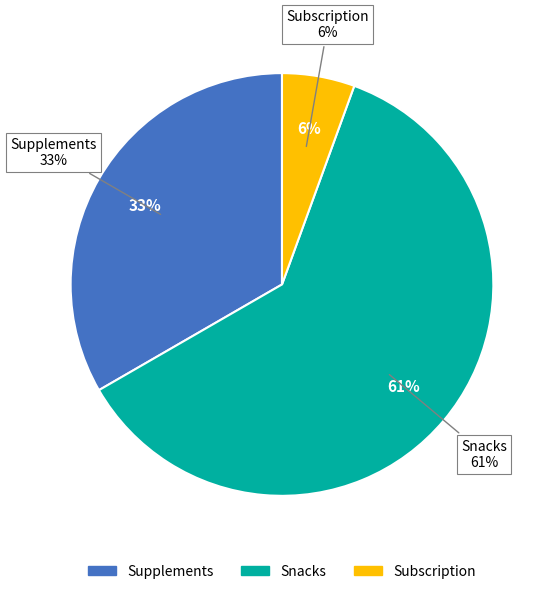

Is Snacks the majority of the pie?

Yes